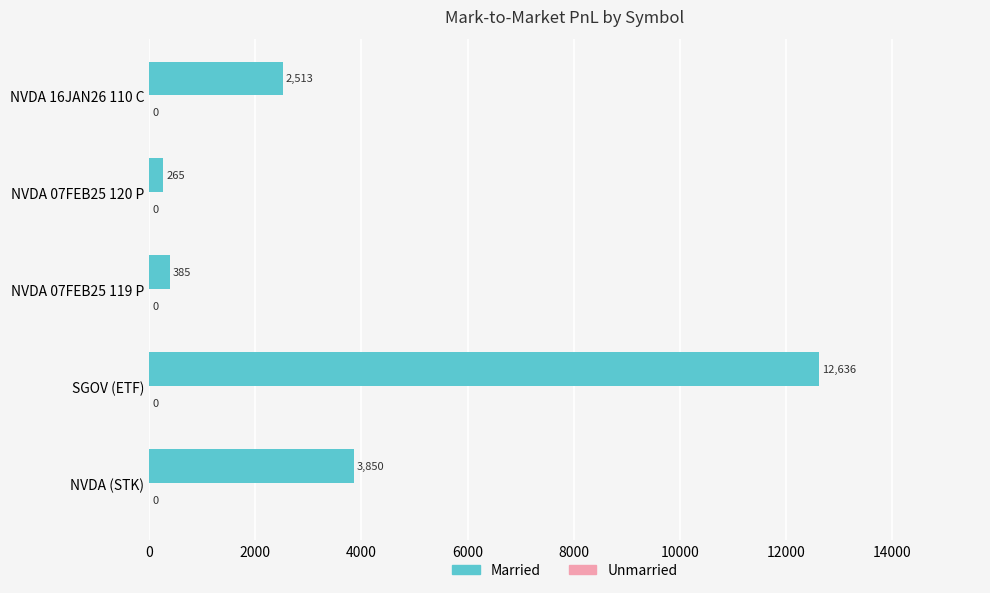

What is the difference between the values at NVDA (STK) and NVDA 16JAN26 110 C?

1337